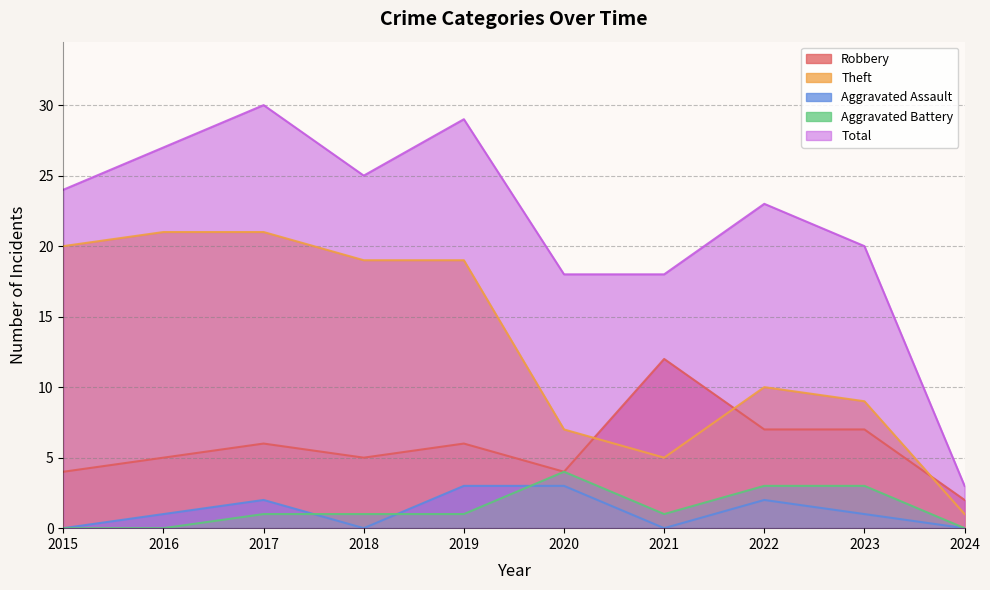

At which category is the sum across all series the highest?

2017